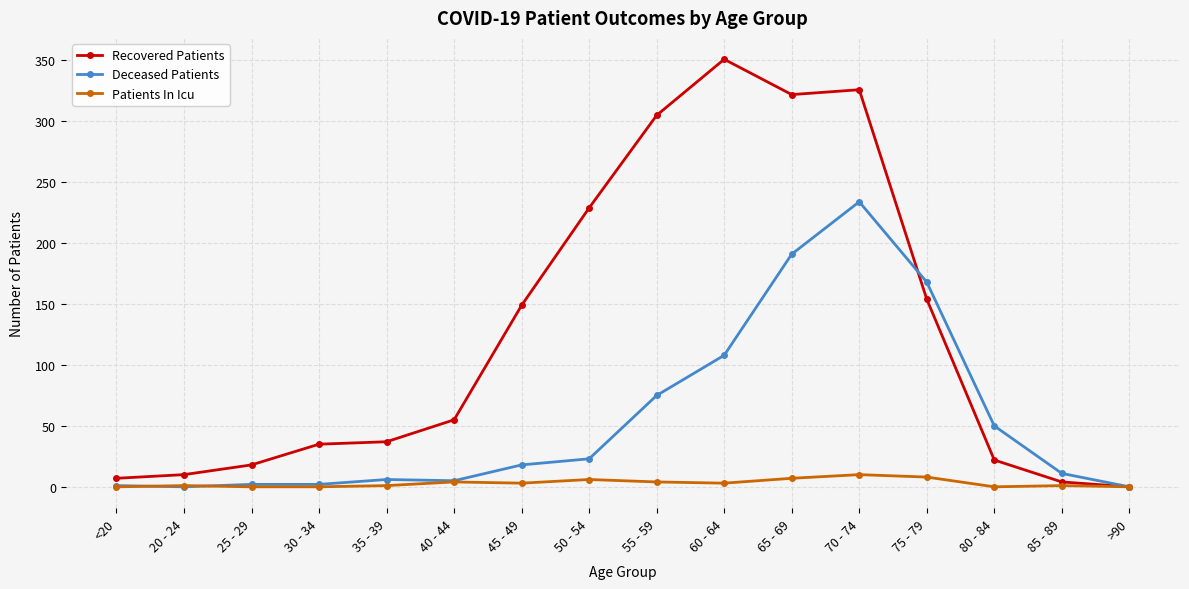

Is it true that Deceased Patients equals 2 at 30 - 34?

True